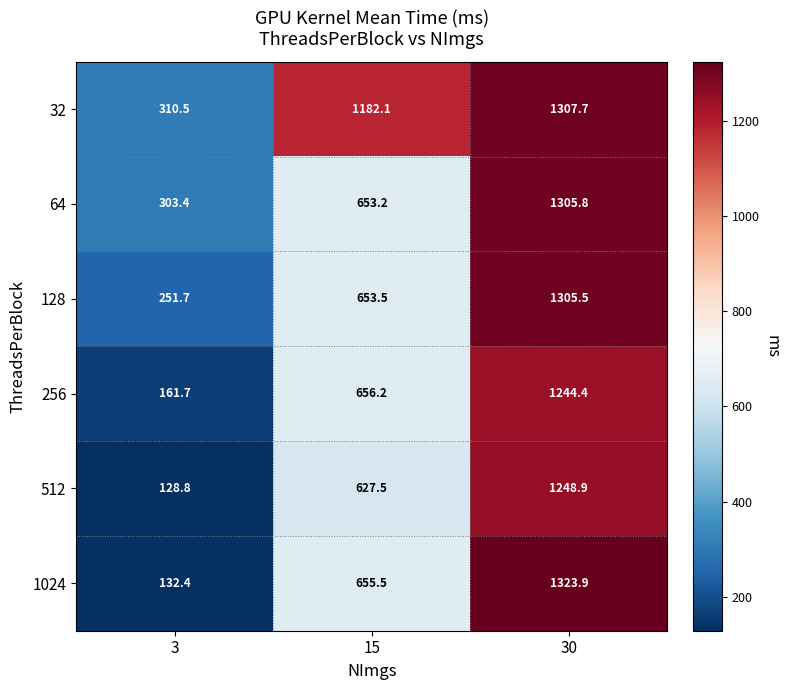

Rank the series by their maximum value, from lowest to highest.

256, 512, 128, 64, 32, 1024